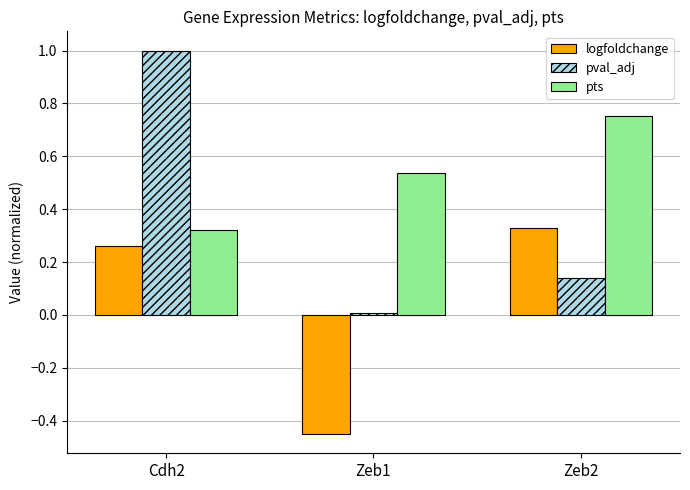

Is the value of logfoldchange at Zeb1 greater than the value of pval_adj at Zeb2?

No